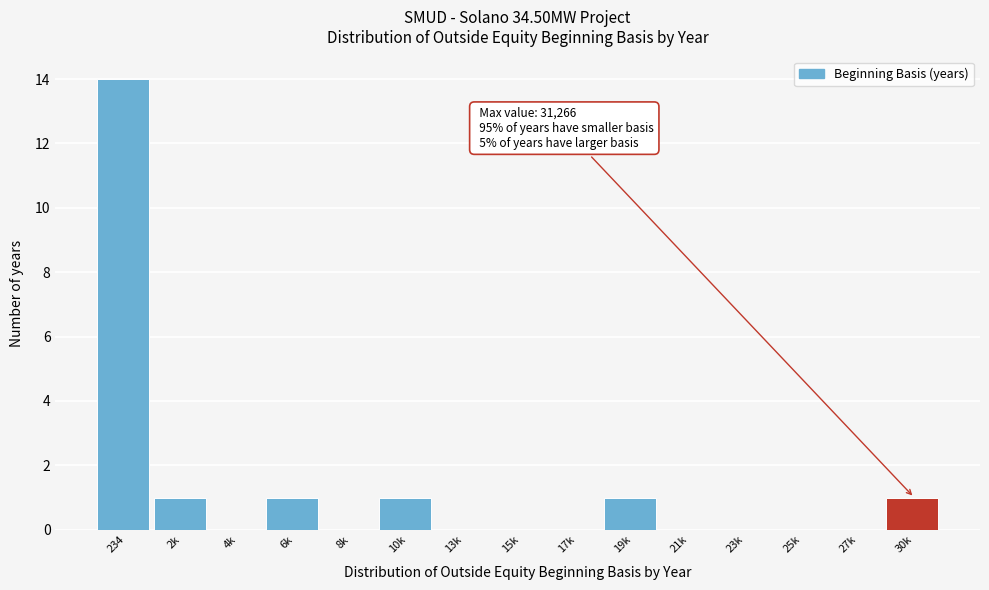

Reading left to right, list all the values displayed in this chart.

234=14	2k=1	4k=0	6k=1	8k=0	10k=1	13k=0	15k=0	17k=0	19k=1	21k=0	23k=0	25k=0	27k=0	30k=1